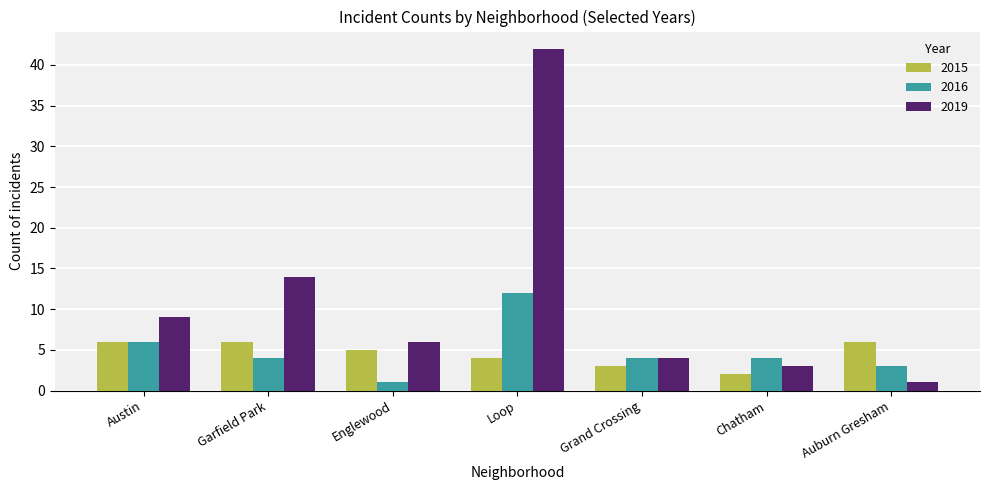

What is the label of the 4th bar from the left?

Loop